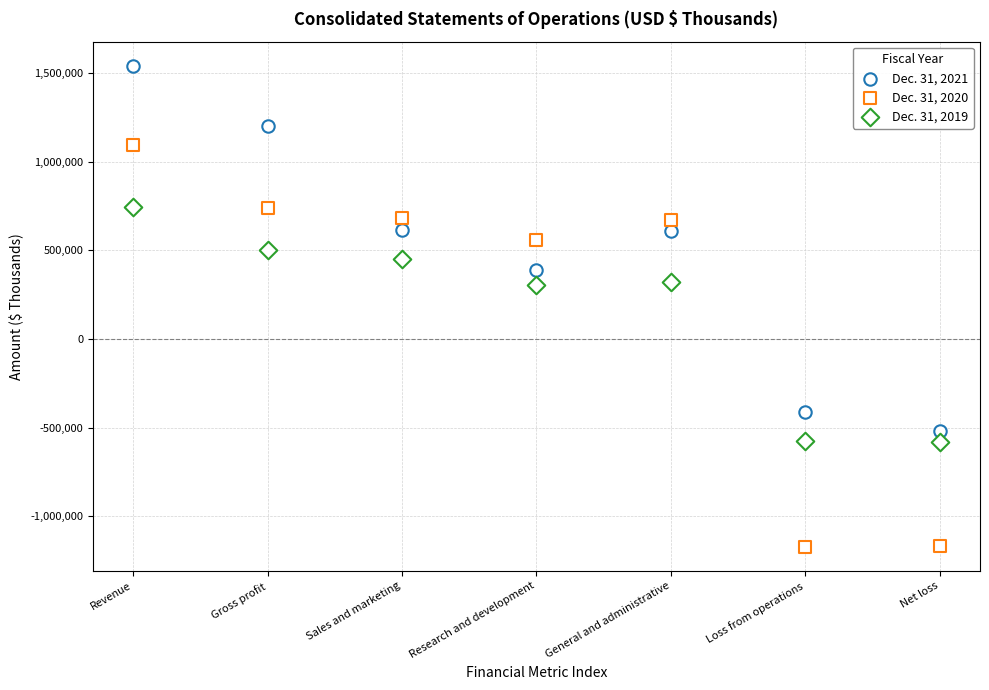

How many data points are displayed?

21